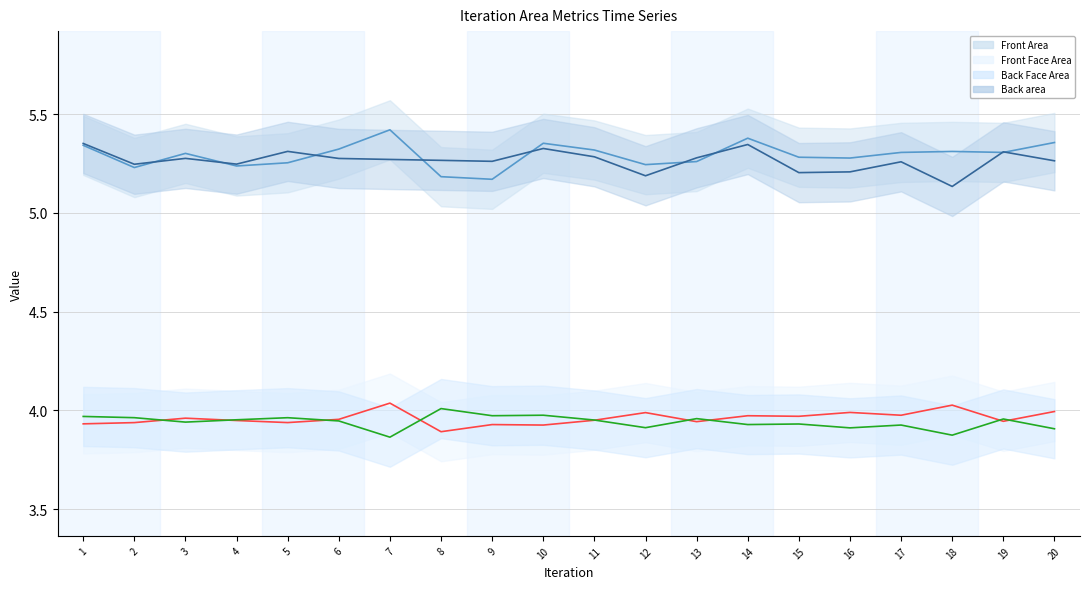

How many interior local valleys does the Back Face Area series have?

7